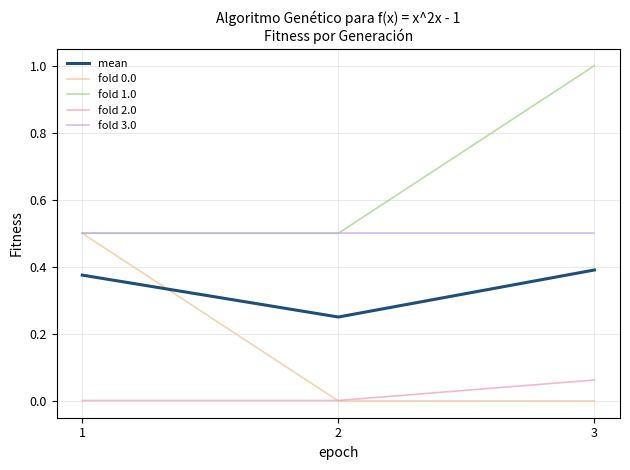

The fold 3.0 series shows 0.5 at 3. True or false?

True